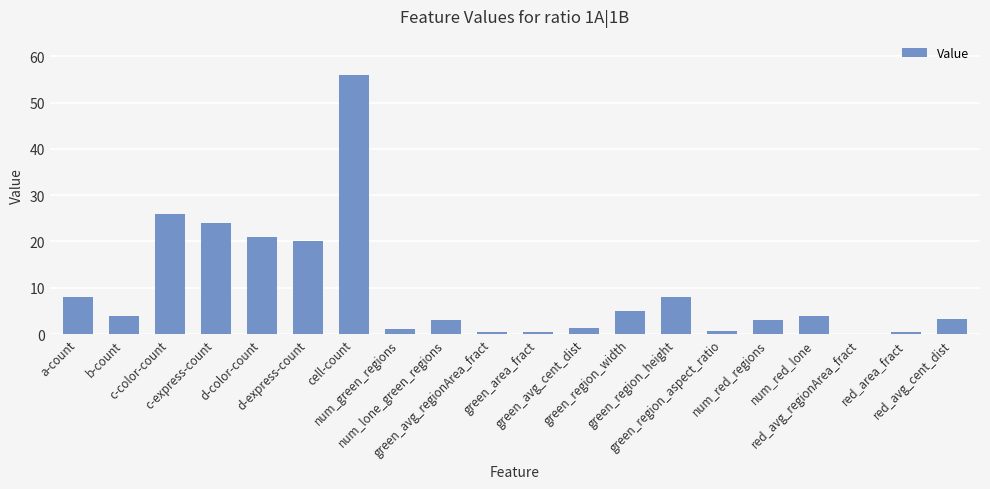

What is the change in value from num_lone_green_regions to green_region_width?

+2.0